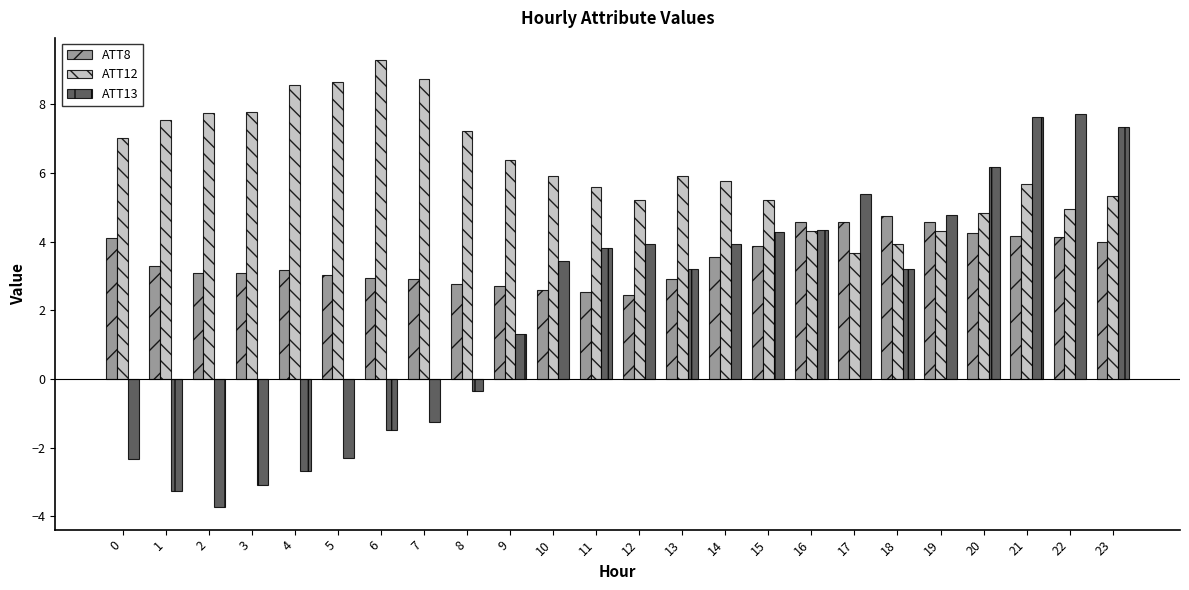

Which series changed the most between 9 and 12?

ATT13